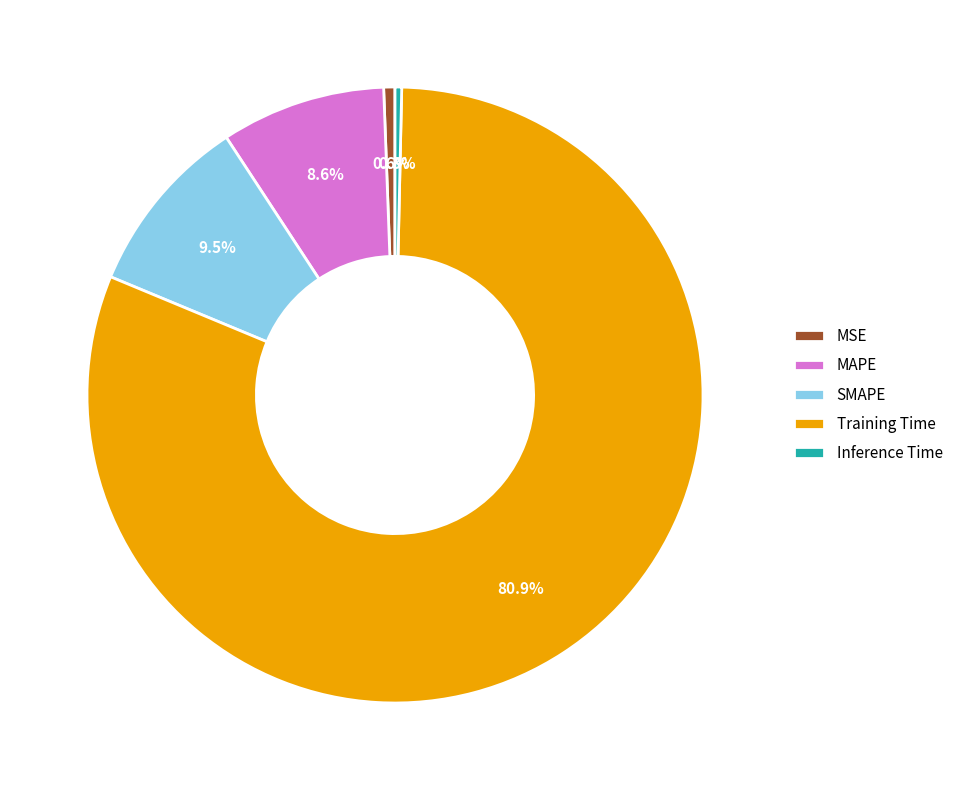

To the nearest percent, what is the difference between the largest and smallest slice percentages?

81%